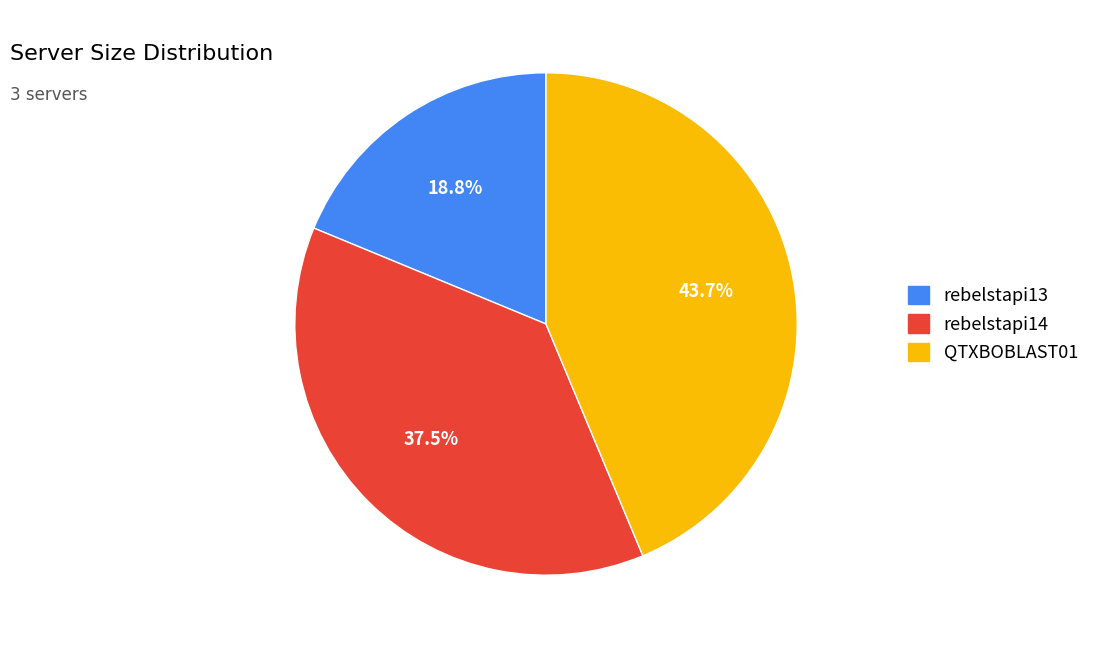

What percentage is NOT represented by rebelstapi13?

81.2%